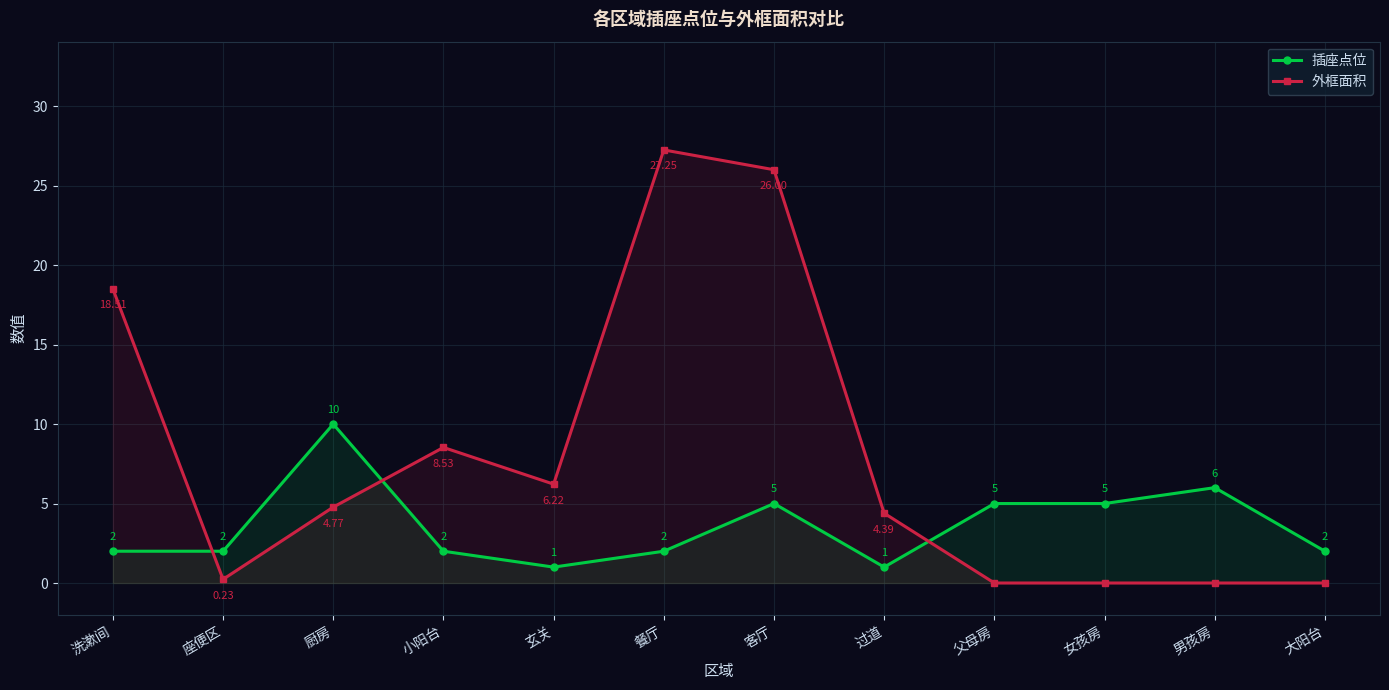

Between 座便区 and 餐厅, which series saw the biggest shift?

外框面积